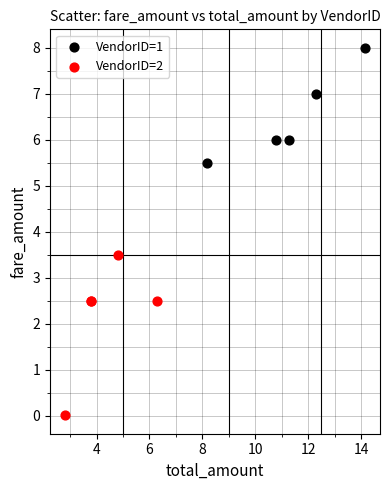

Which series has the widest spread of Y values?

VendorID=2